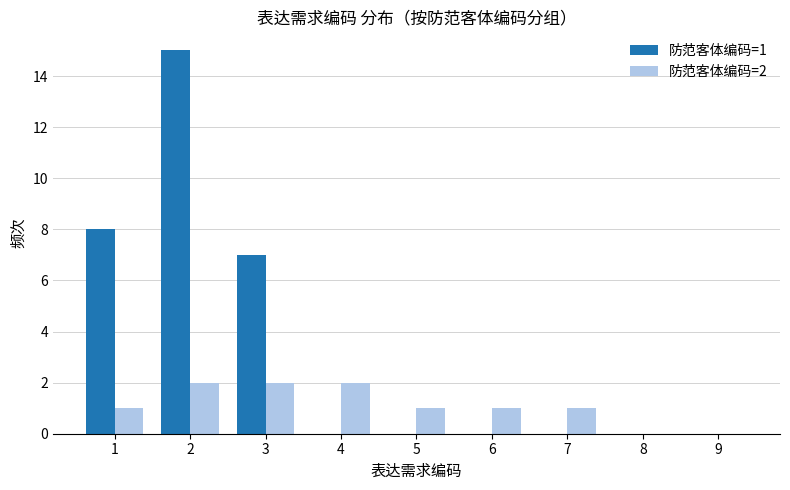

The 防范客体编码=1 series shows 0 at 4. True or false?

True